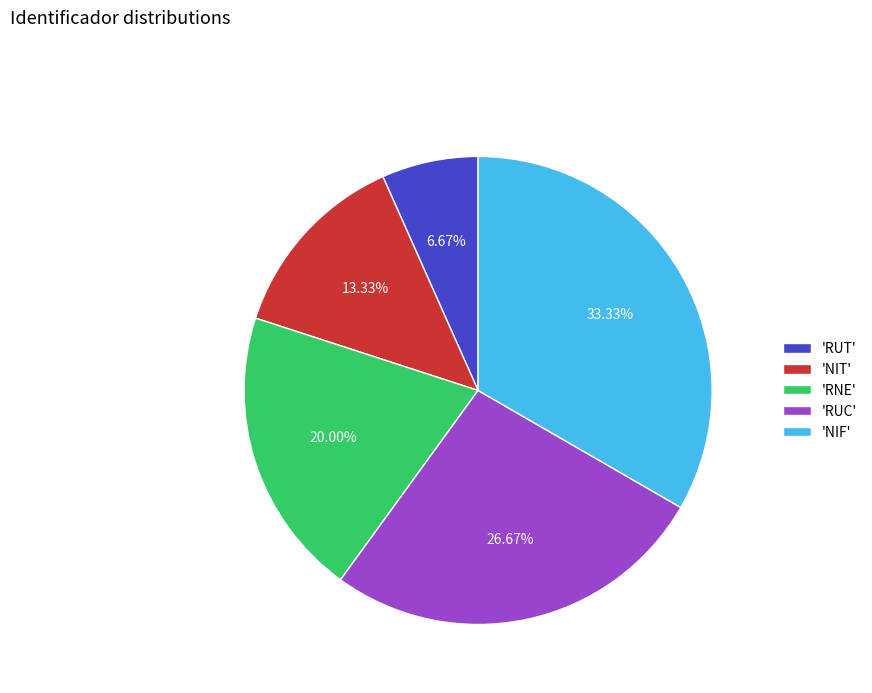

Is the sum of 'NIF' and 'RUC' greater than half?

Yes